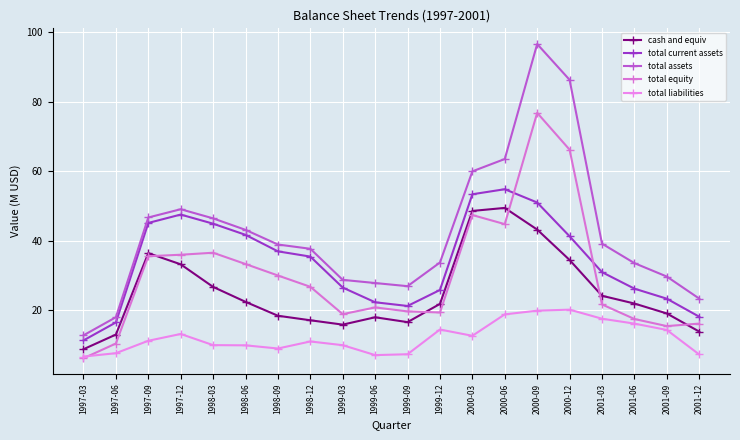

How many series are shown in this chart?

5